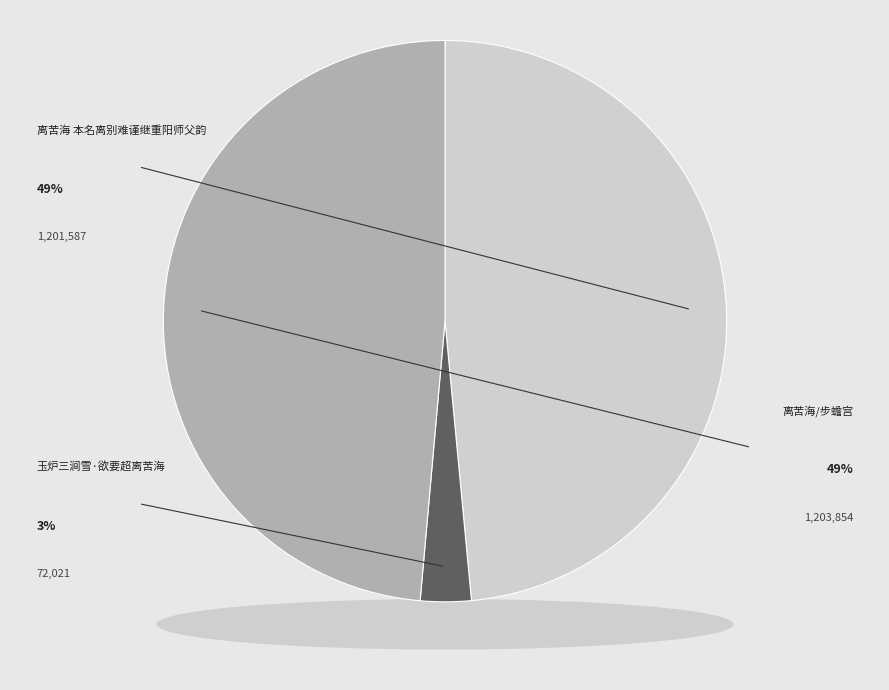

How many segments does this pie chart have?

3